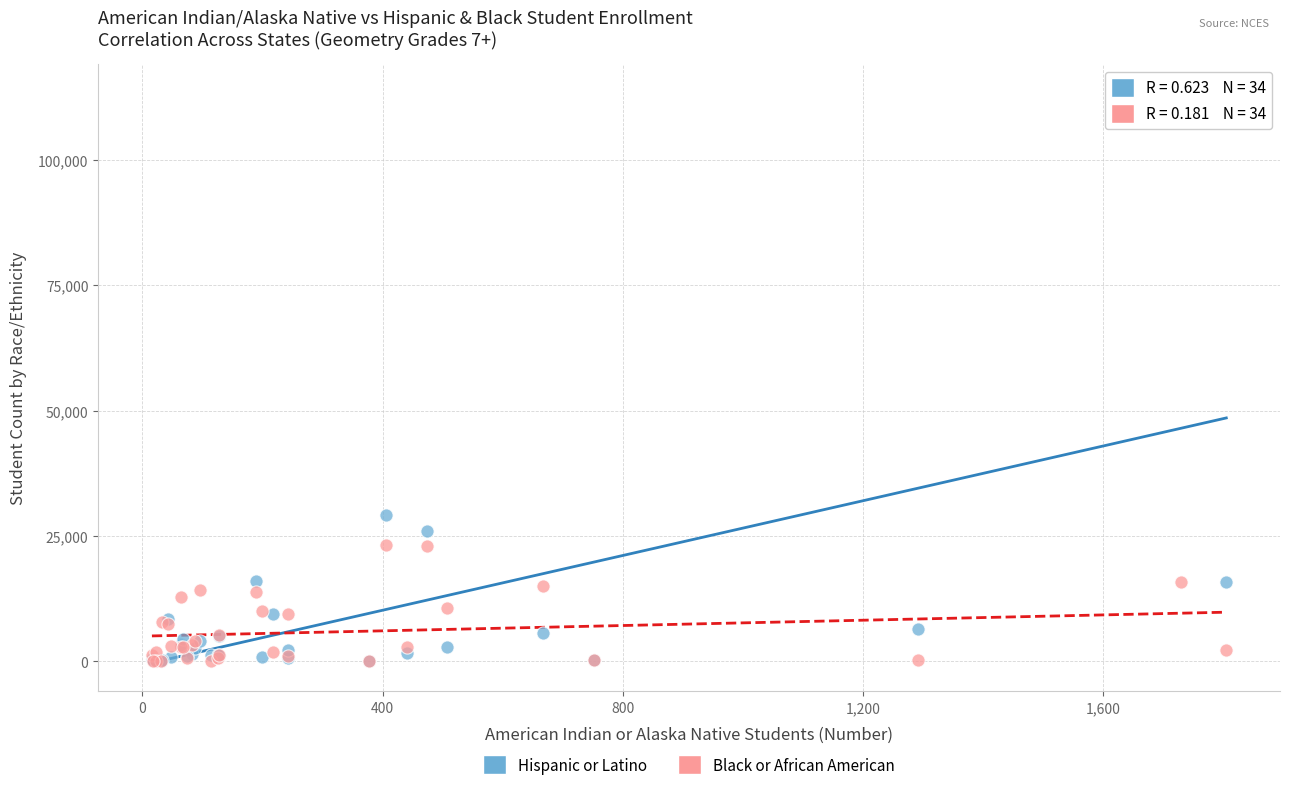

Across all series, what Y value is closest to 56702?

29177